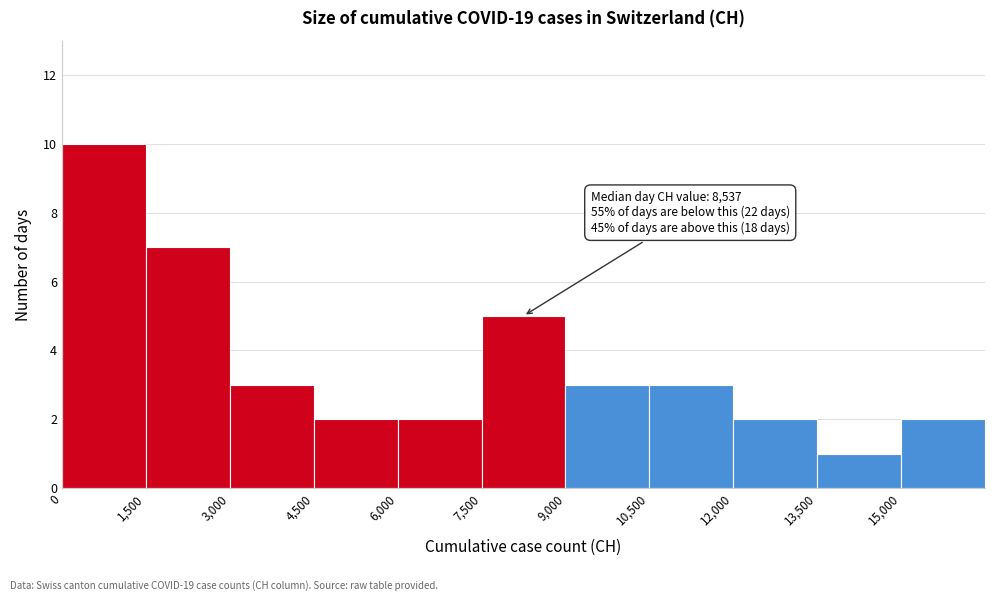

Over which range of the x-axis is the bar tallest?

0 to 1500